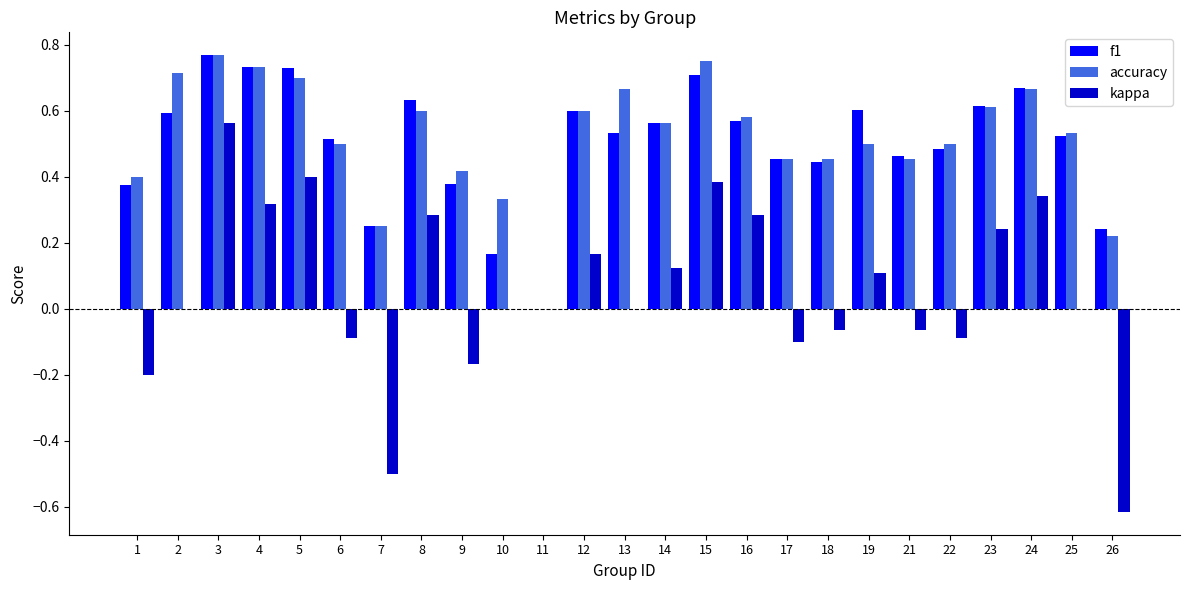

Is it true that kappa equals -0.1 at 18?

True